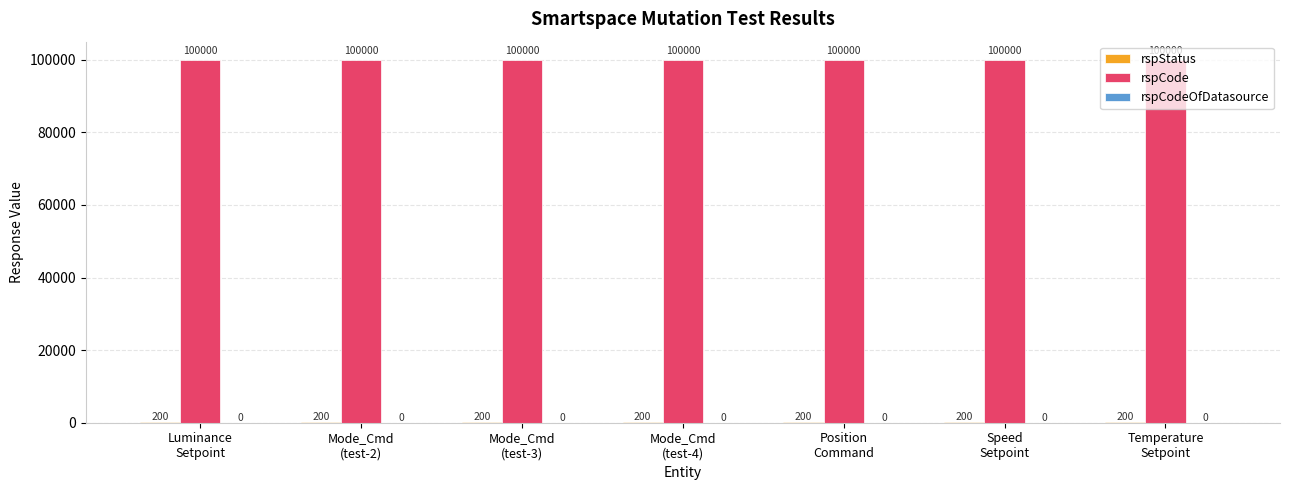

Which series has the largest total across all categories?

rspCode